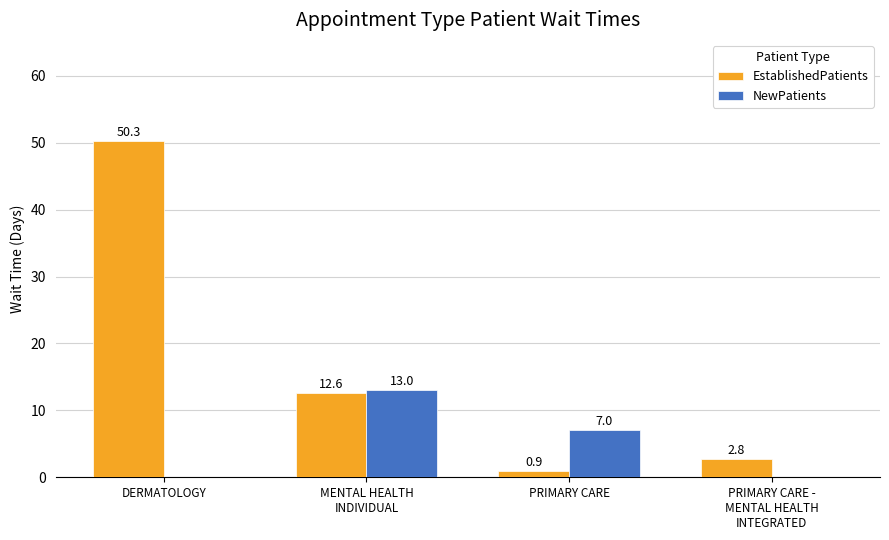

Is it true that NewPatients equals 2.9 at PRIMARY CARE?

False